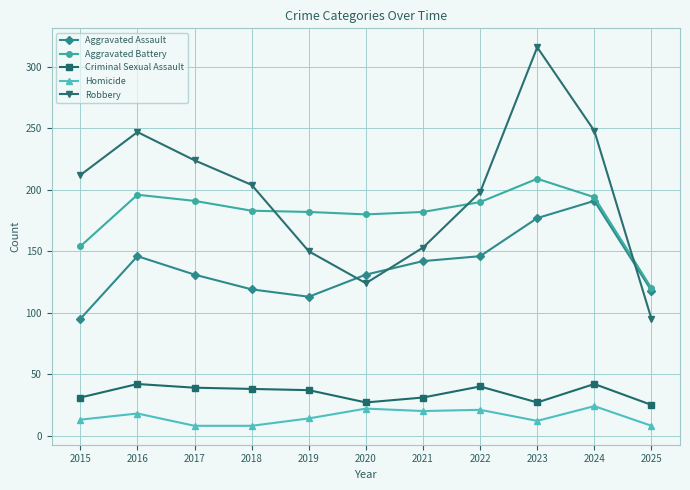

Does the chart have visible grid lines?

Yes